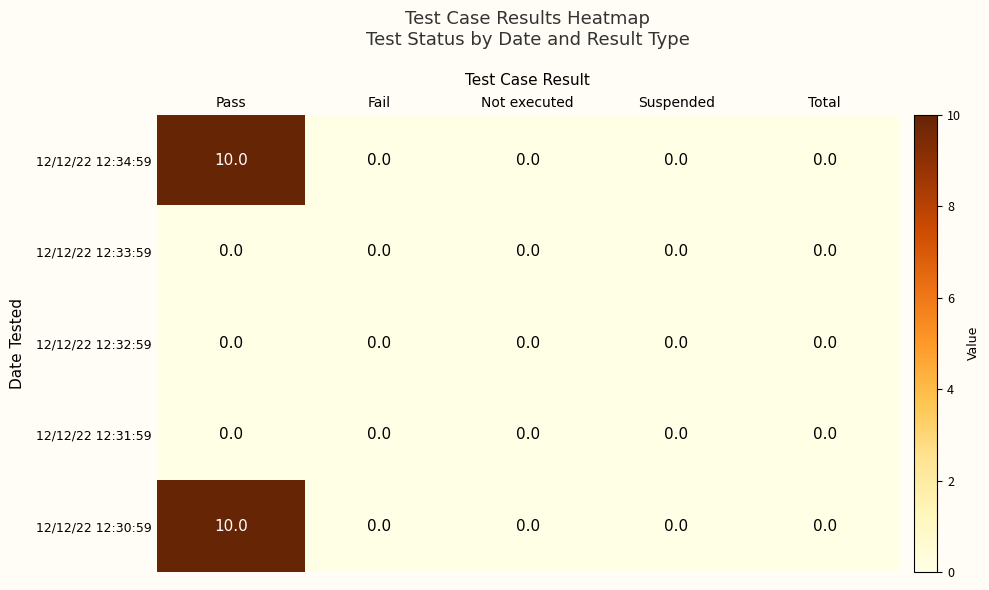

True or false: 12/12/22 12:30:59 has a value of 3 at Not executed.

False